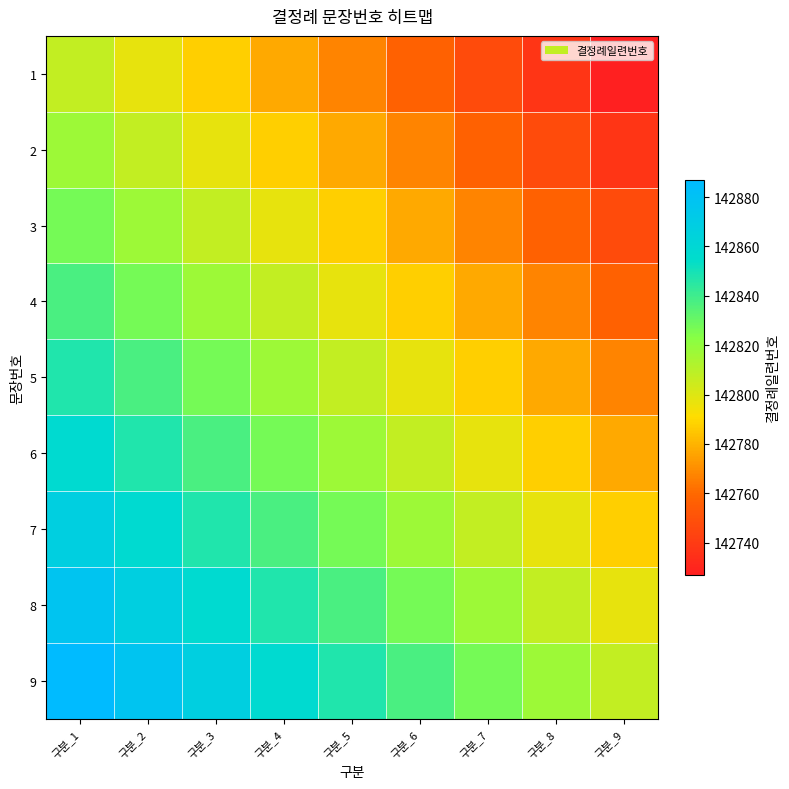

What is the difference between the highest and lowest values at 구분_6?

80